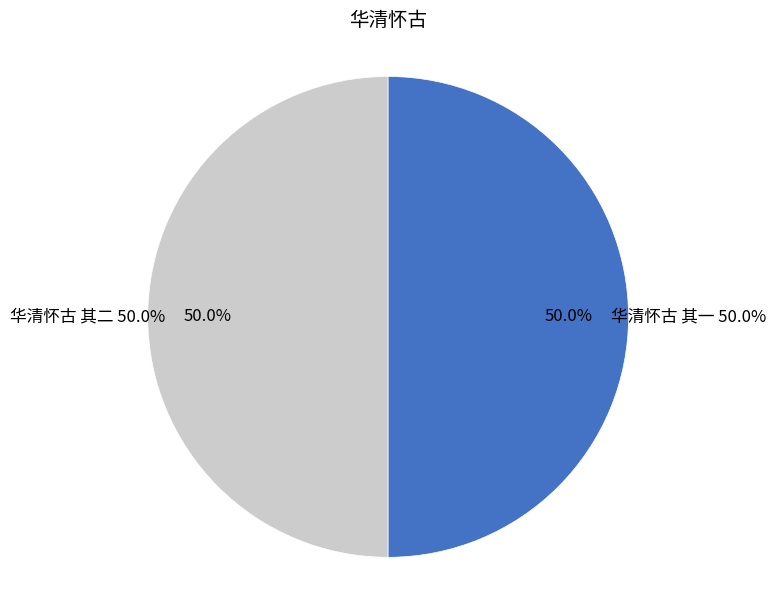

How many segments does this pie chart have?

2